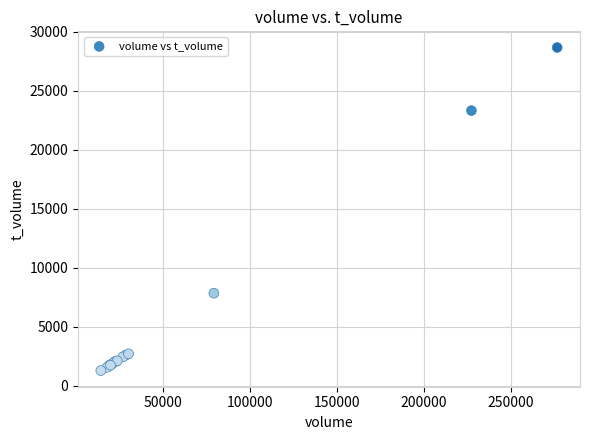

What Y value in the scatter plot is closest to 14977?

7839